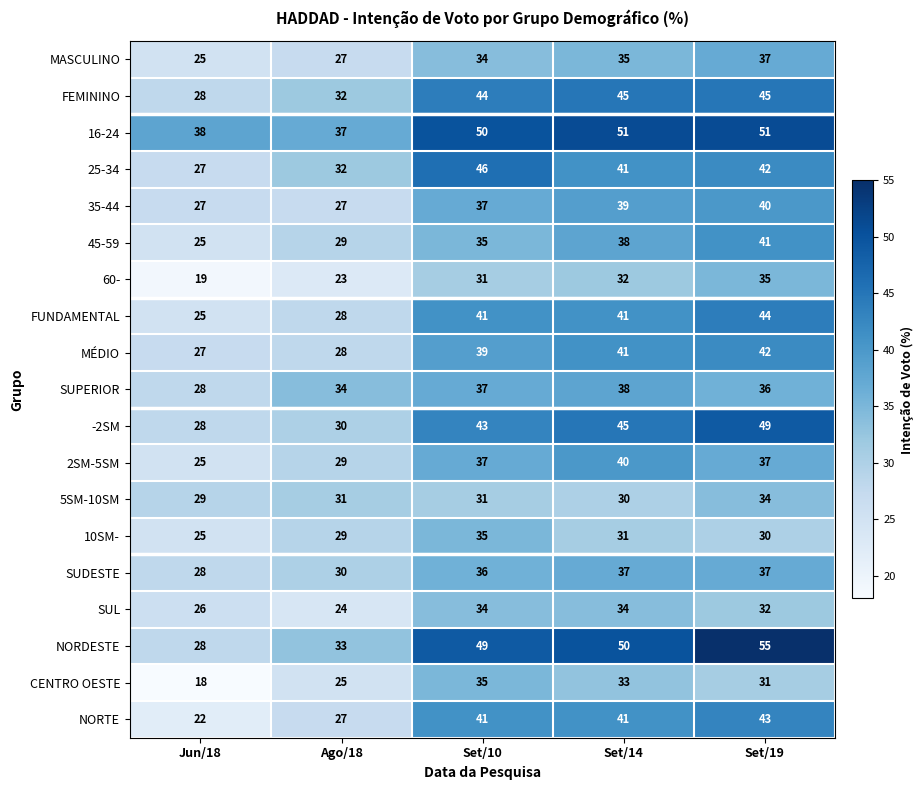

At which label does FUNDAMENTAL reach its minimum?

Jun/18